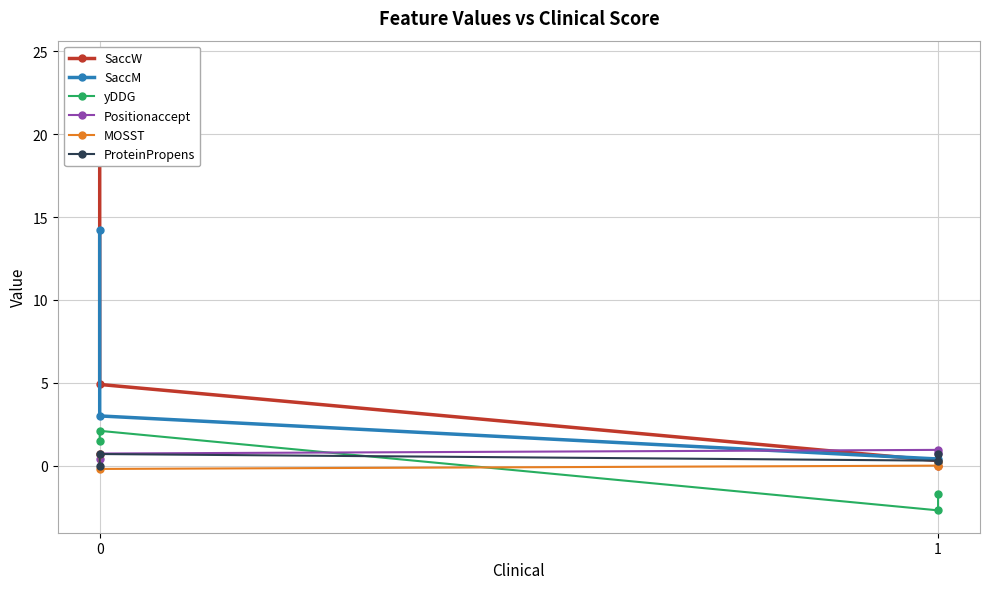

True or false: yDDG has more than 0 points higher than both neighbors.

True